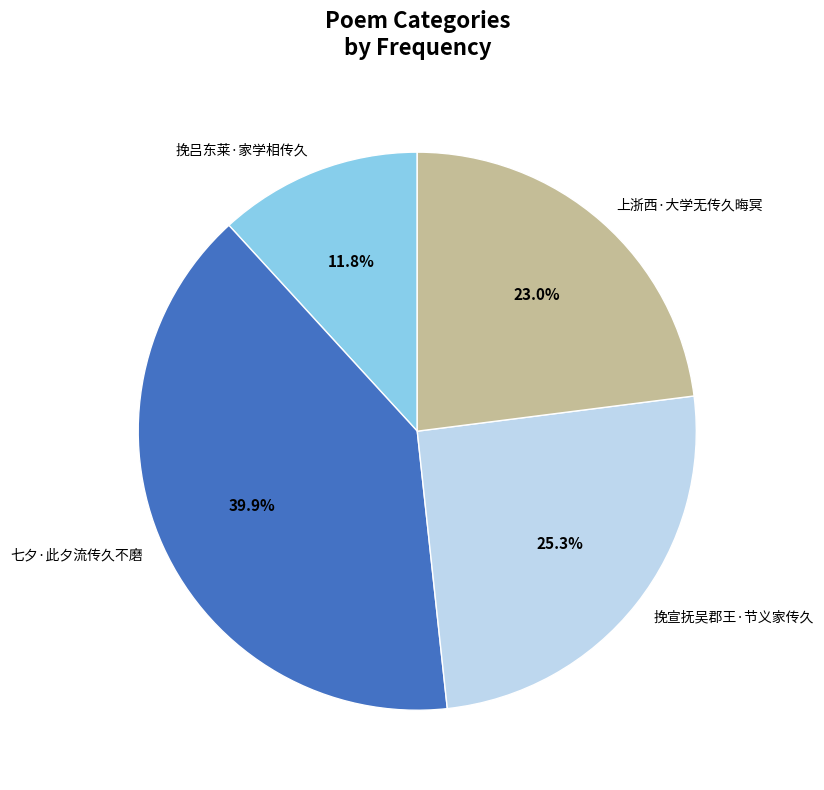

Is it true that 七夕·此夕流传久不磨 is 40% of the pie?

True